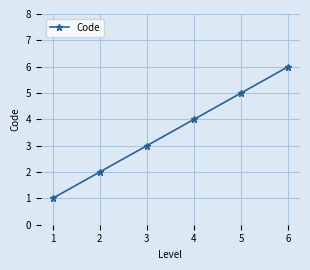

Reading right to left, what are all the values shown in this chart?

6	5	4	3	2	1